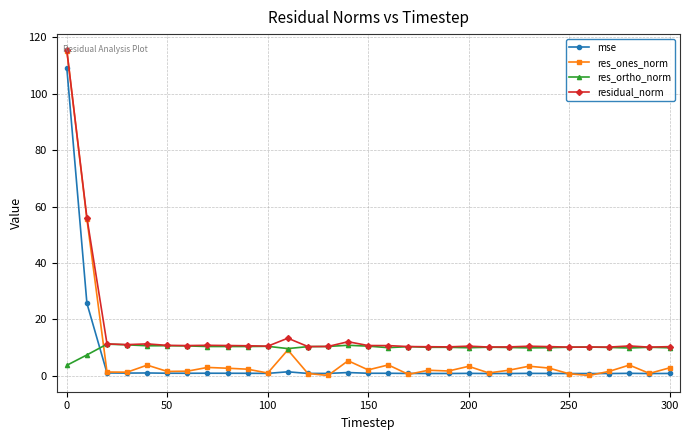

After their last crossing, which series has the higher values: mse or res_ortho_norm?

res_ortho_norm